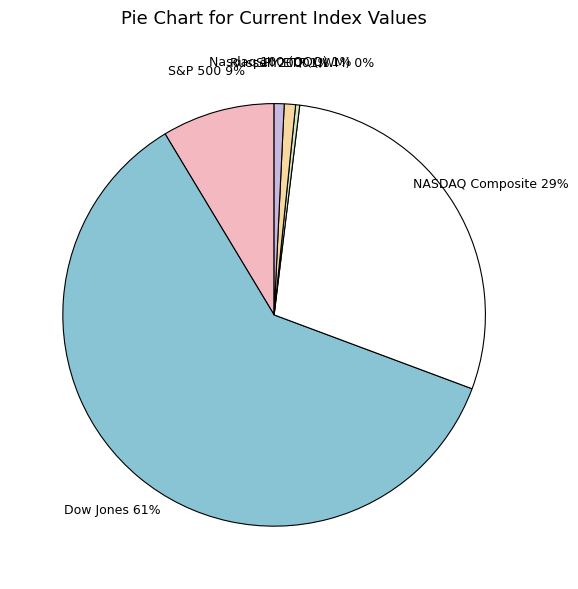

Which has a higher value, Russell 2000 (IWM) or S&P 500?

S&P 500